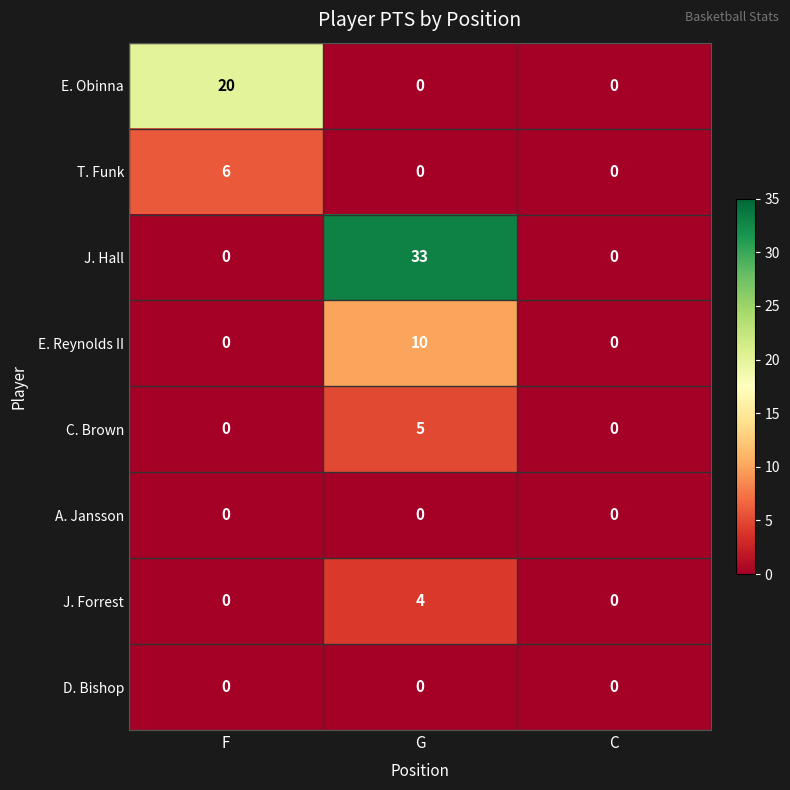

Between G and C, which series saw the biggest shift?

J. Hall